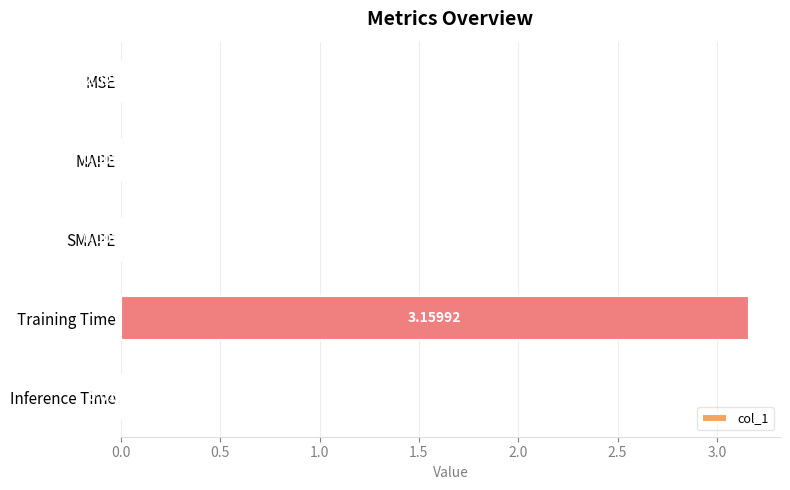

Between Training Time and Inference Time, which is larger?

Training Time